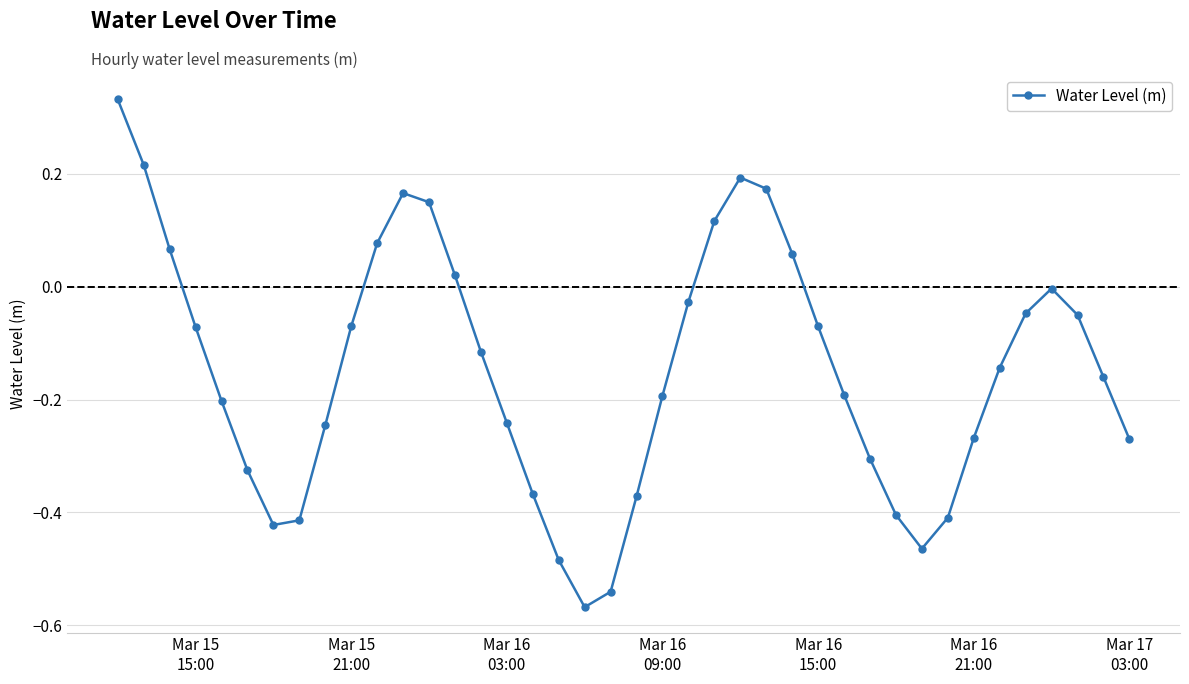

What is the difference between the maximum and minimum values?

0.9